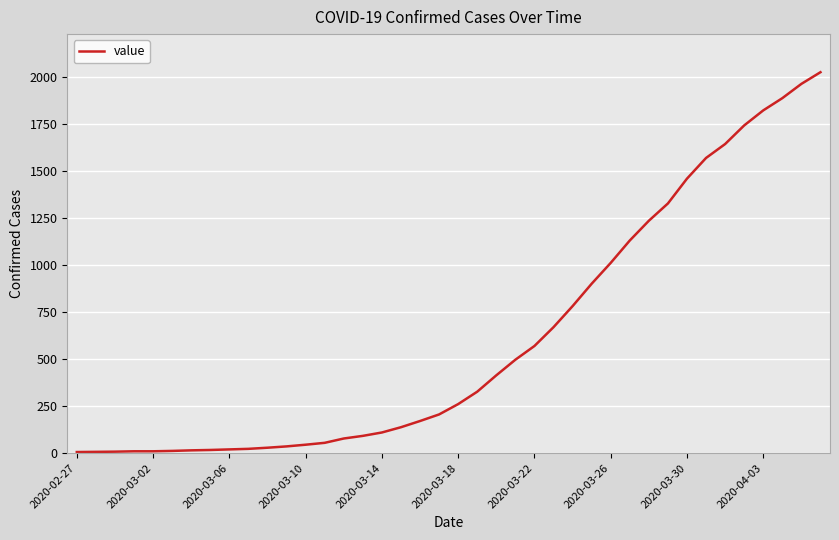

What is the maximum value shown in the chart?

2026